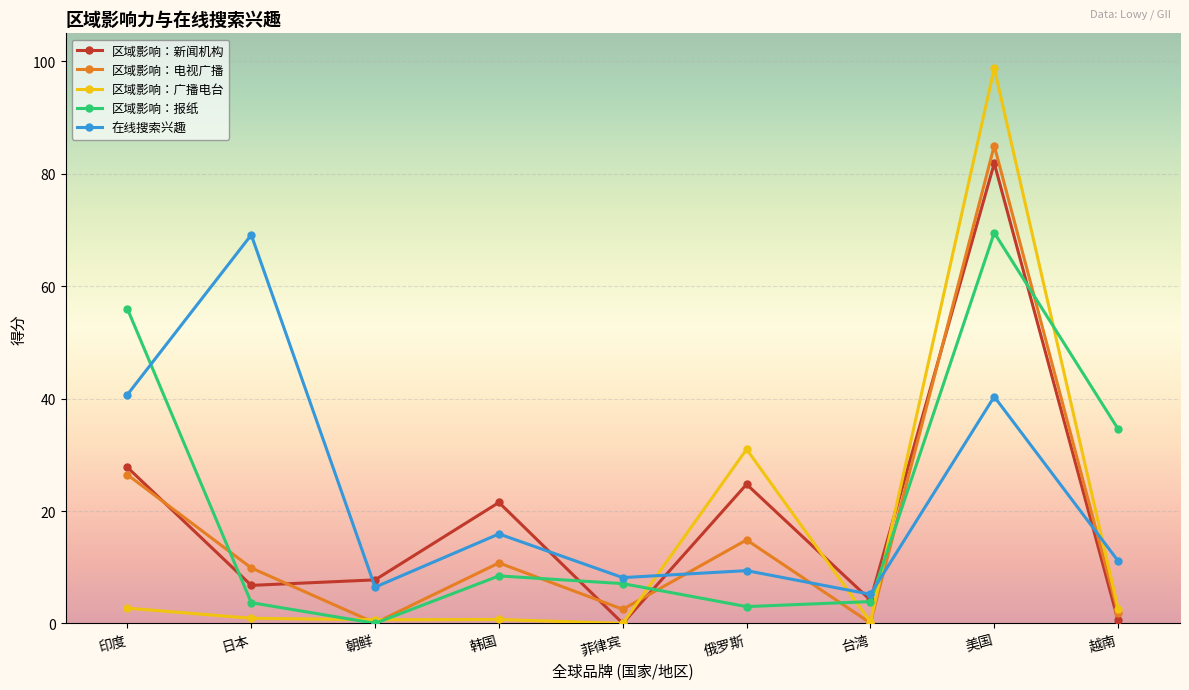

In 区域影响：广播电台, how many points are lower than both neighbors (excluding endpoints)?

3